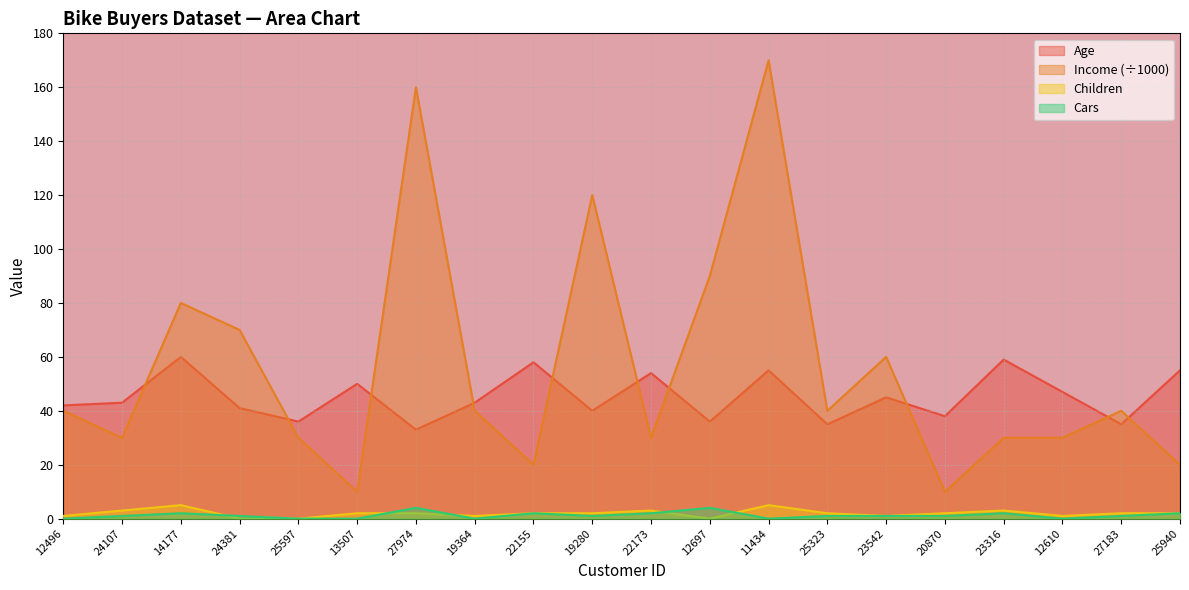

Where is the first local minimum for Income?

24107